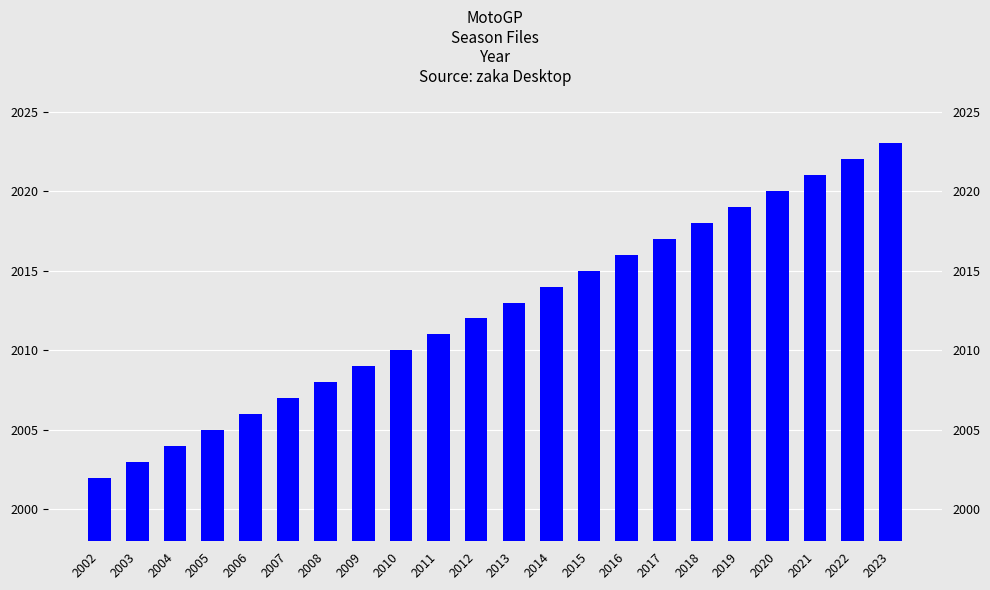

Is it true that the value at 2022 is 2022?

True